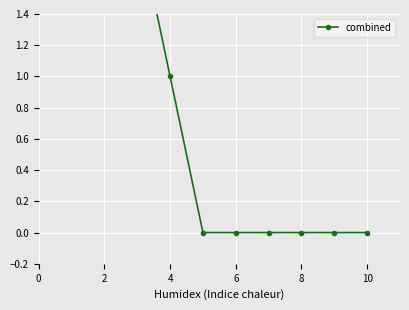

Is this an area chart (filled region under the line)?

No